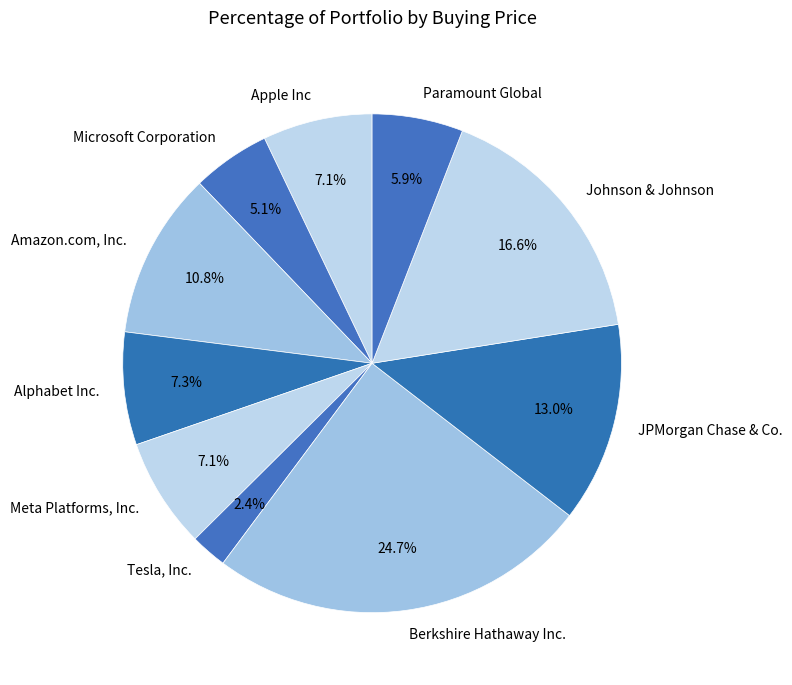

Does any single category account for the majority?

No